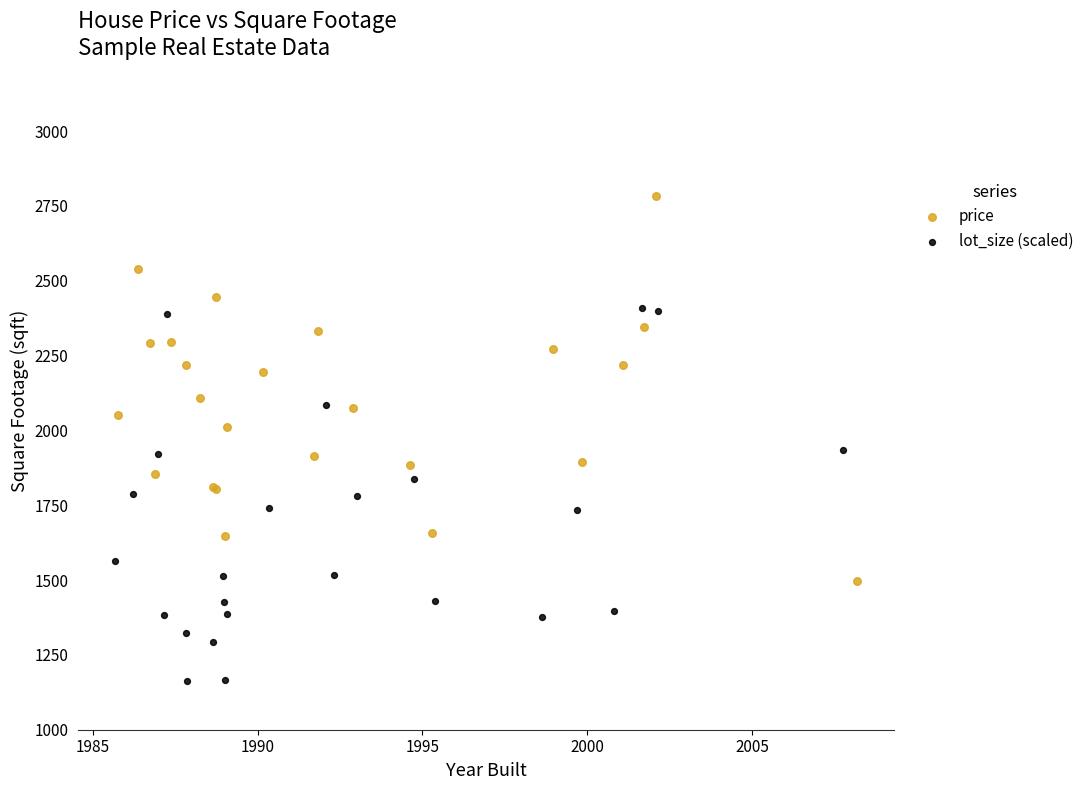

Which series has the largest Y range (max minus min)?

price